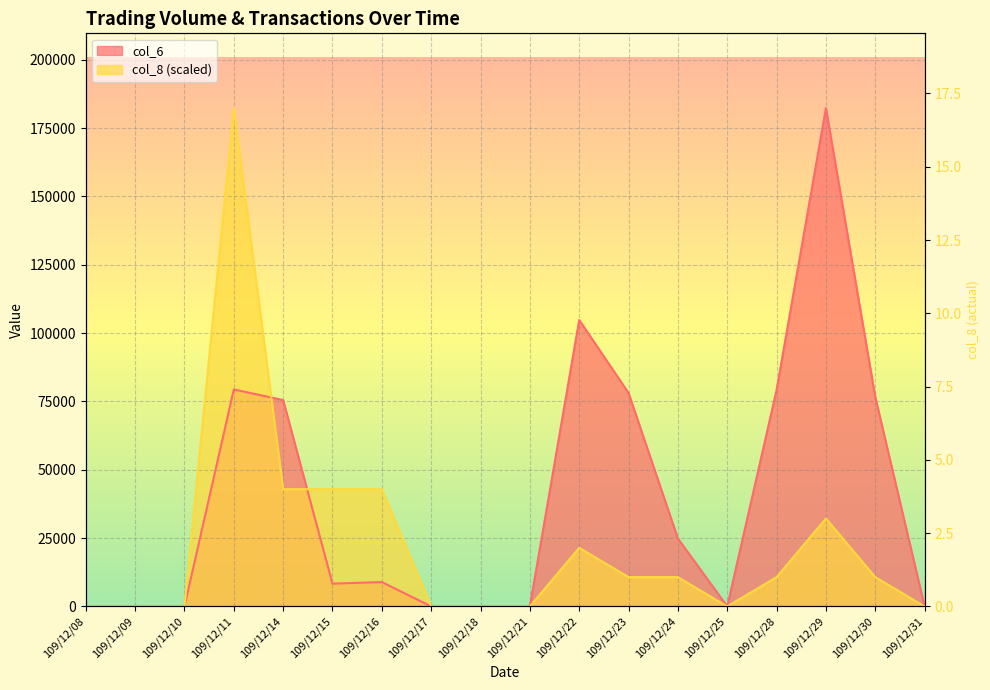

What are all the series names shown in the legend?

col_6, col_8